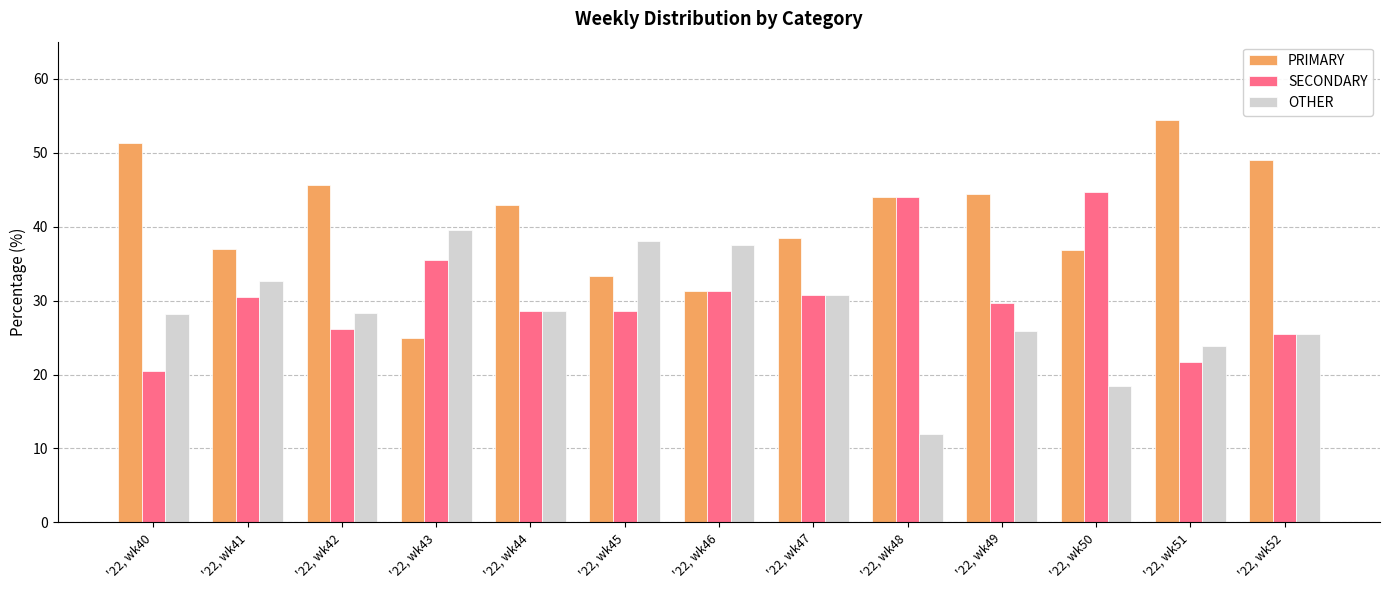

At which category does the chart reach its peak across all series?

'22, wk51